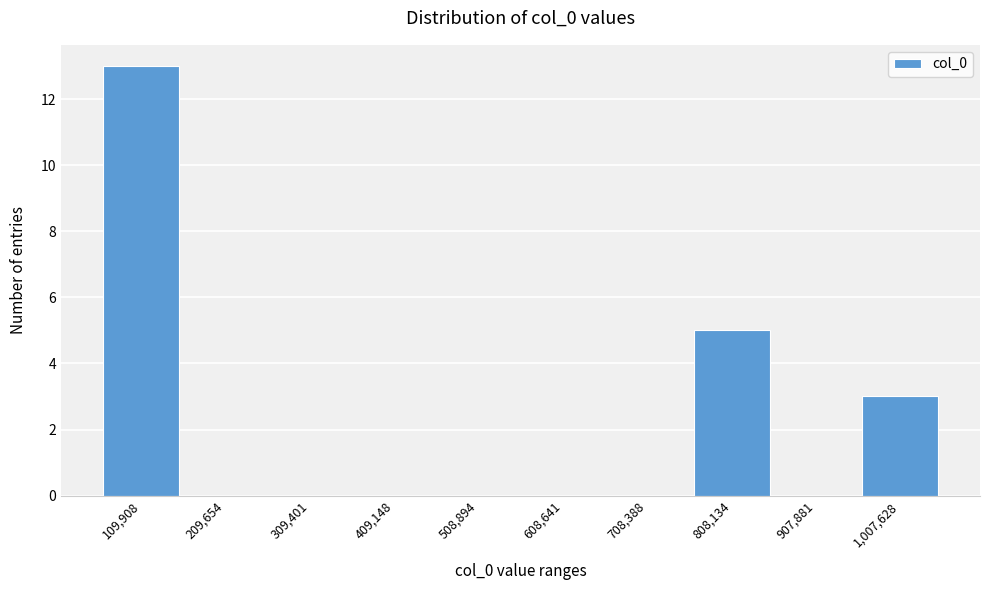

Reading left to right, transcribe all the data shown in this chart.

109,908=13	209,654=0	309,401=0	409,148=0	508,894=0	608,641=0	708,388=0	808,134=5	907,881=0	1,007,628=3